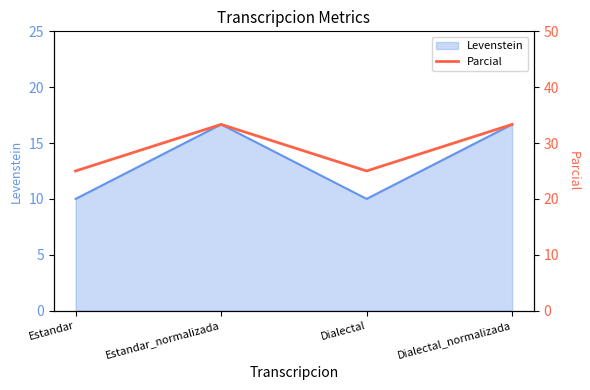

Which category has the lowest value across all series?

Estandar